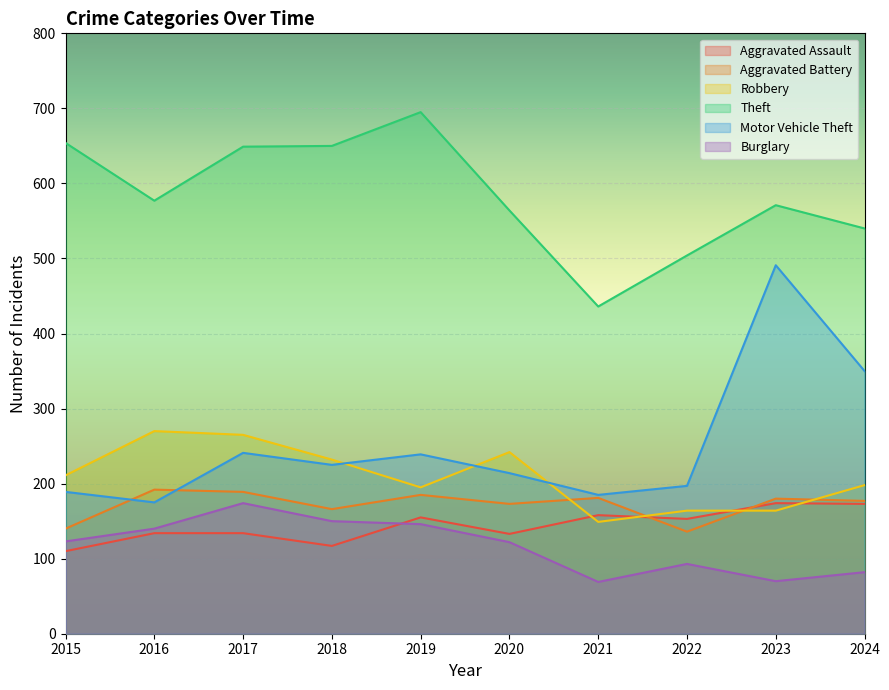

What is the maximum value for Theft?

695